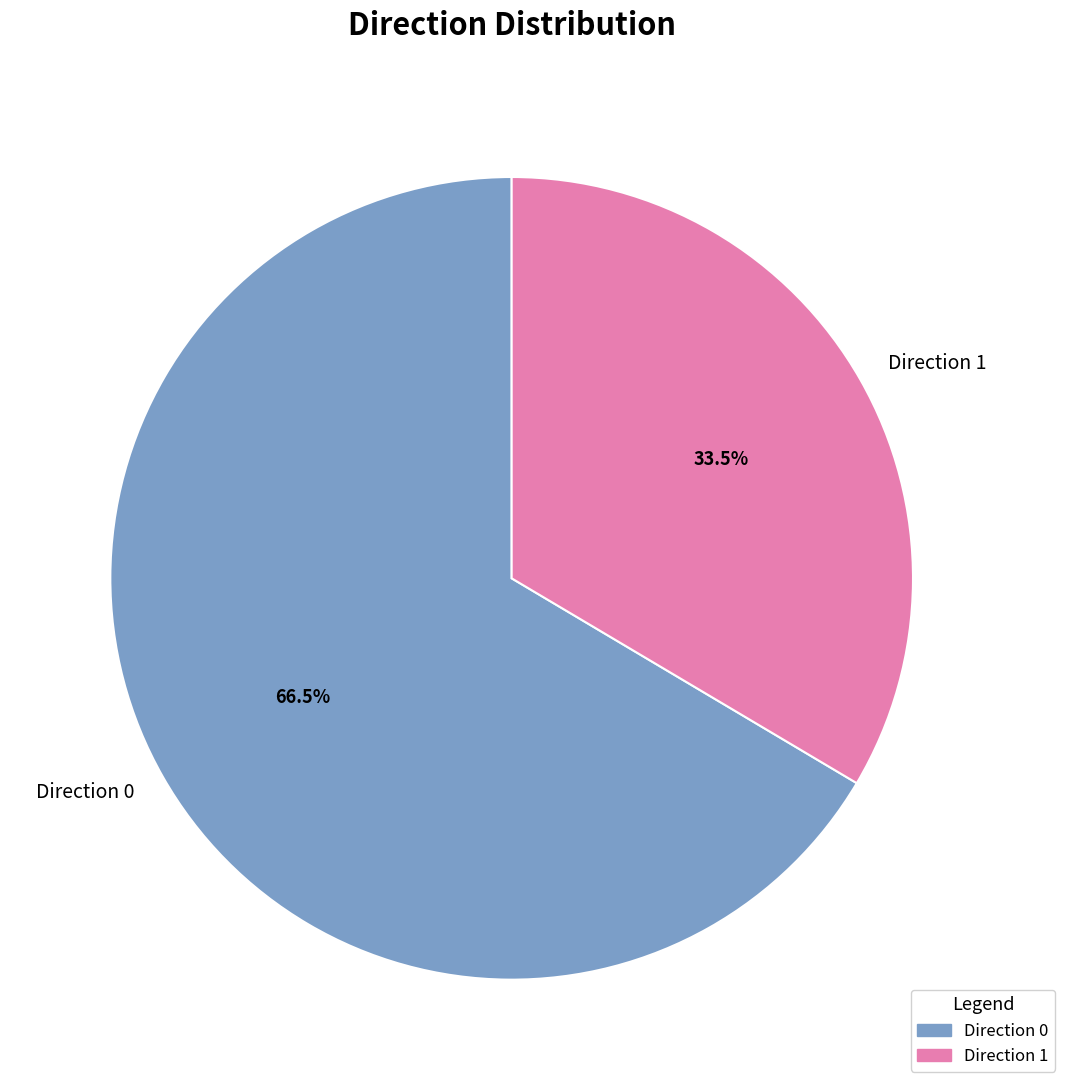

To the nearest percent, what is the difference between the largest and smallest slice percentages?

33%